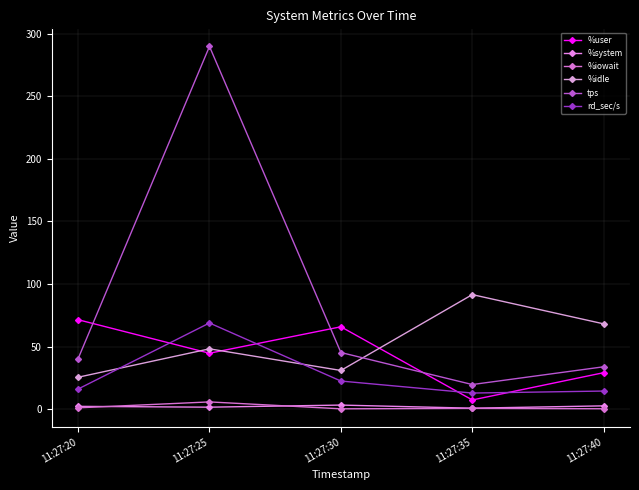

What is the value of the %iowait point at the 5th from the left?

0.2